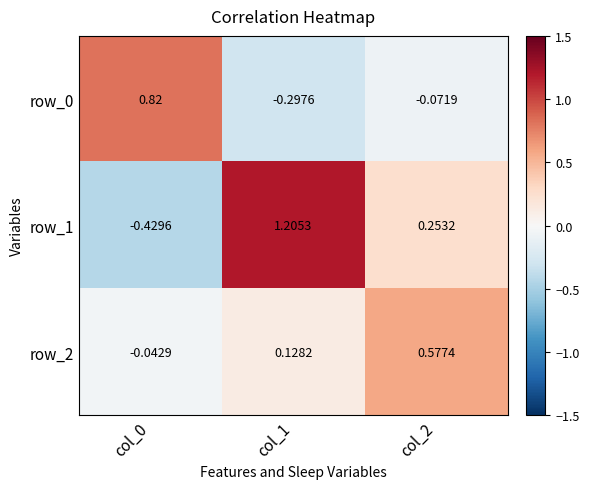

Between col_0 and col_1, which series saw the biggest shift?

row_1